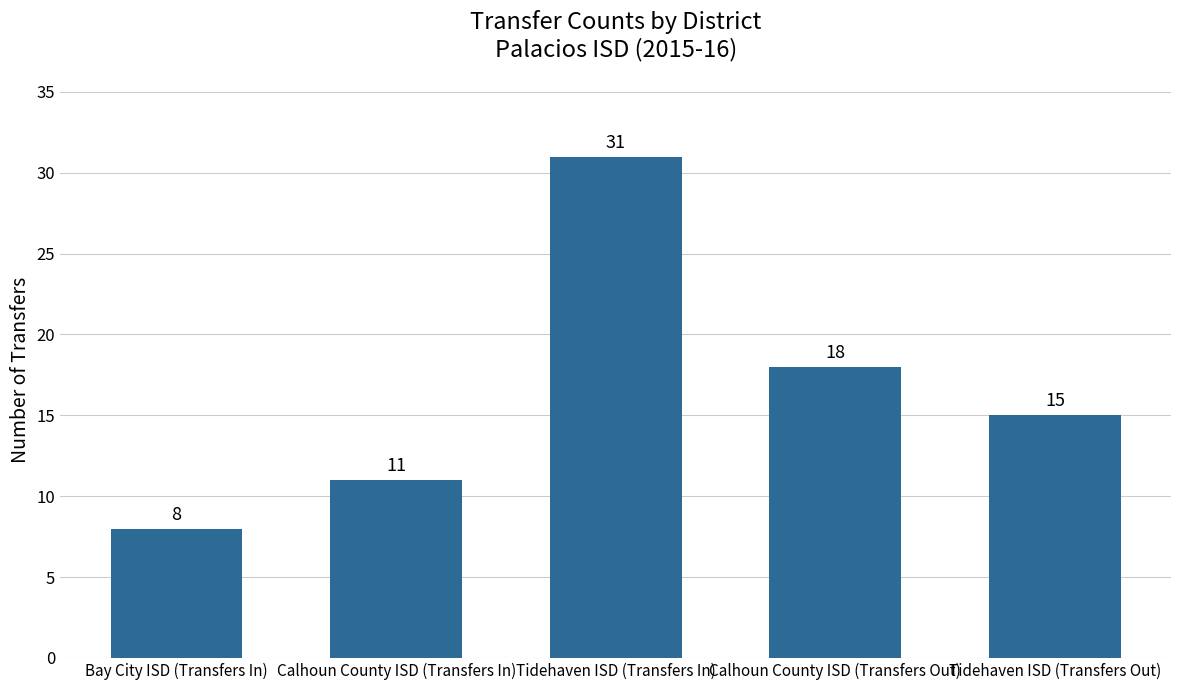

What is the difference between the second highest and second lowest values?

7